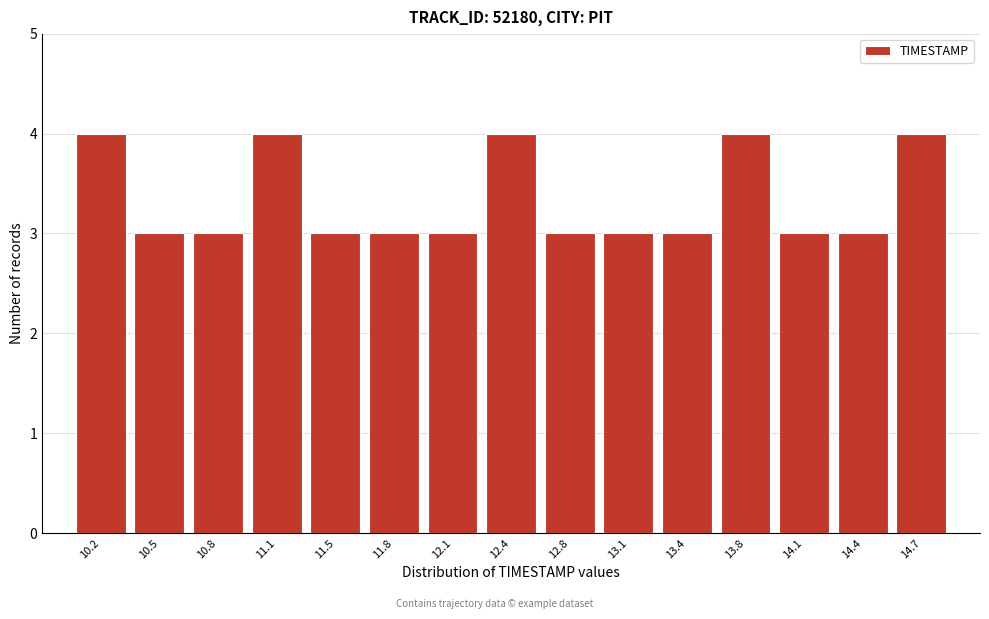

Reading left to right, transcribe this chart: for each bar, give the range it covers on the x-axis and its height. Neither the bar edges nor the heights are printed on the chart, so give them approximately, as read against the axes.

10.00 to 10.35: 4
10.35 to 10.65: 3
10.65 to 11.00: 3
11.00 to 11.30: 4
11.30 to 11.65: 3
11.65 to 11.95: 3
11.95 to 12.30: 3
12.30 to 12.60: 4
12.60 to 12.95: 3
12.95 to 13.25: 3
13.25 to 13.60: 3
13.60 to 13.90: 4
13.90 to 14.25: 3
14.25 to 14.55: 3
14.55 to 14.90: 4